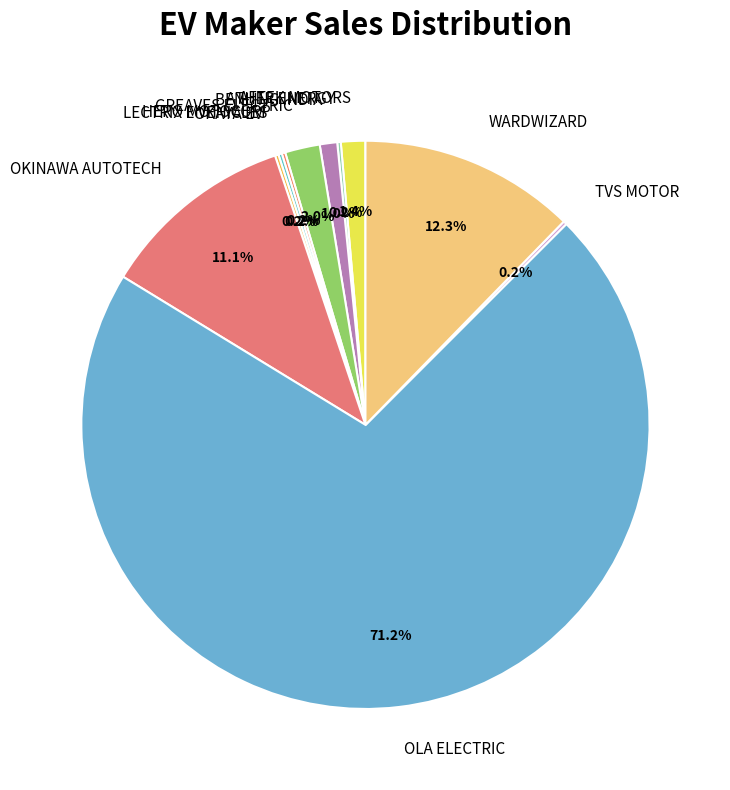

True or false: OLA ELECTRIC accounts for 71% of the total.

True